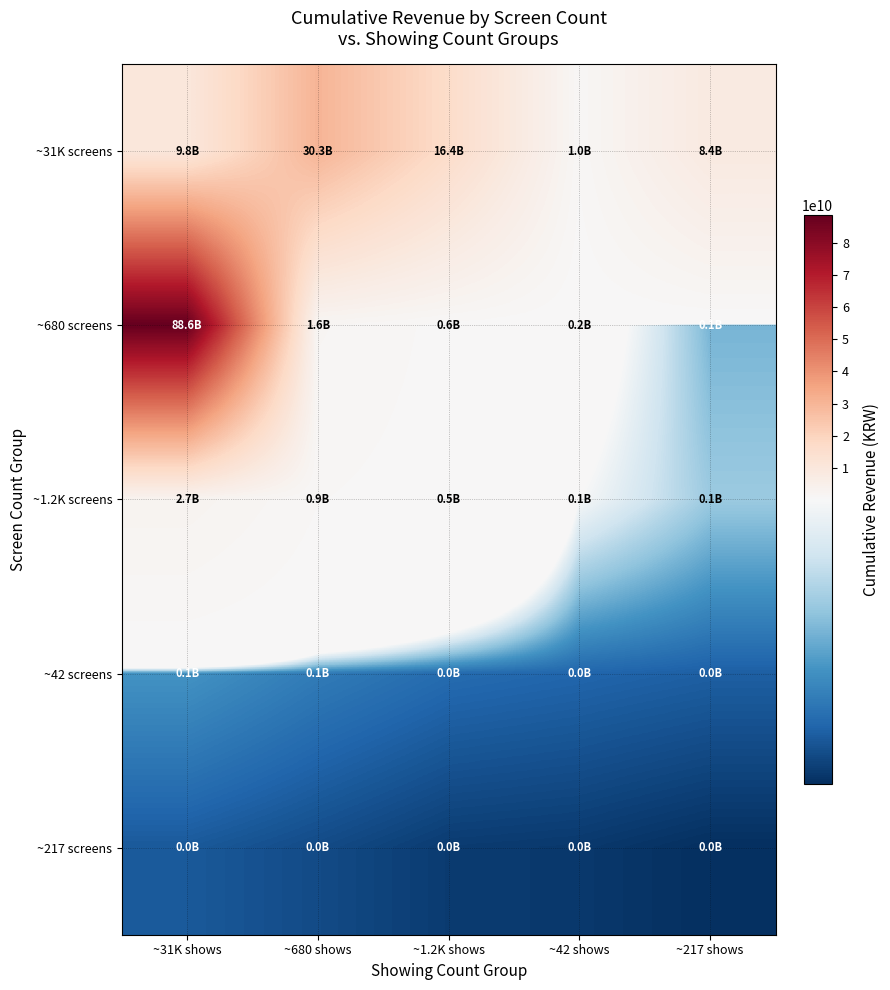

Count the number of data series in this chart.

5